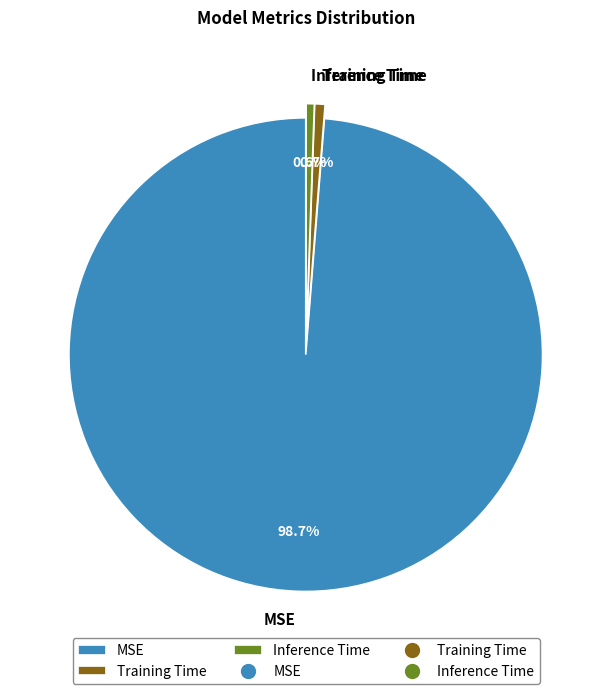

Is there a majority slice in this chart?

Yes